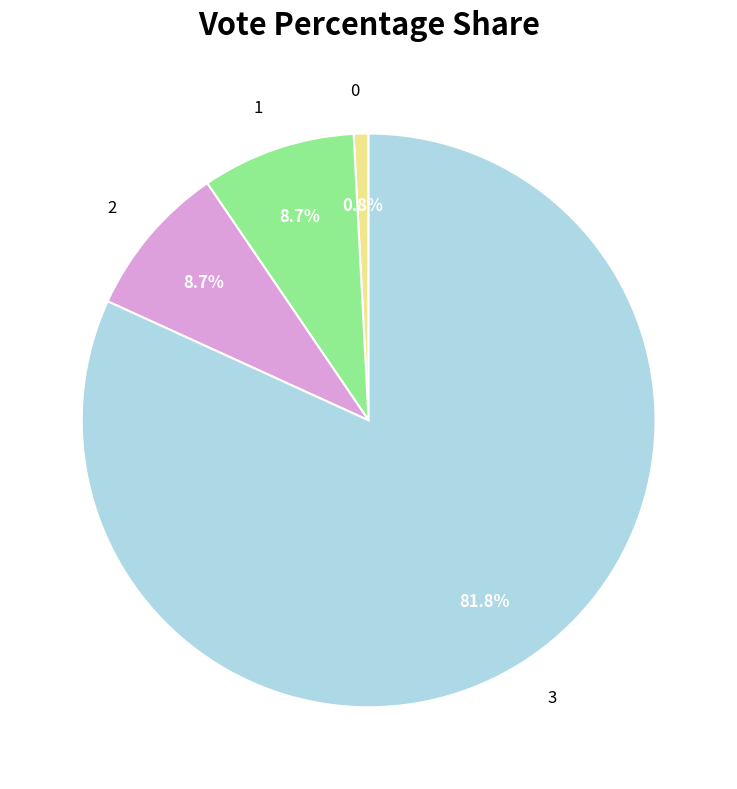

What percentage do 0 and 2 together represent?

9.5%